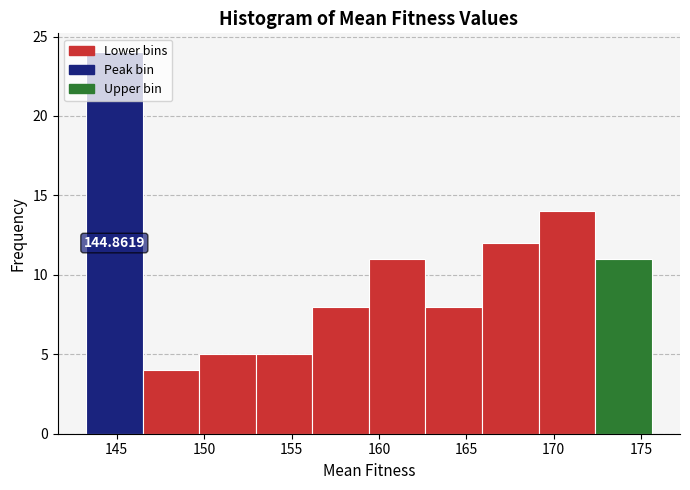

Over which range of the x-axis is the bar tallest?

143.0 to 146.5